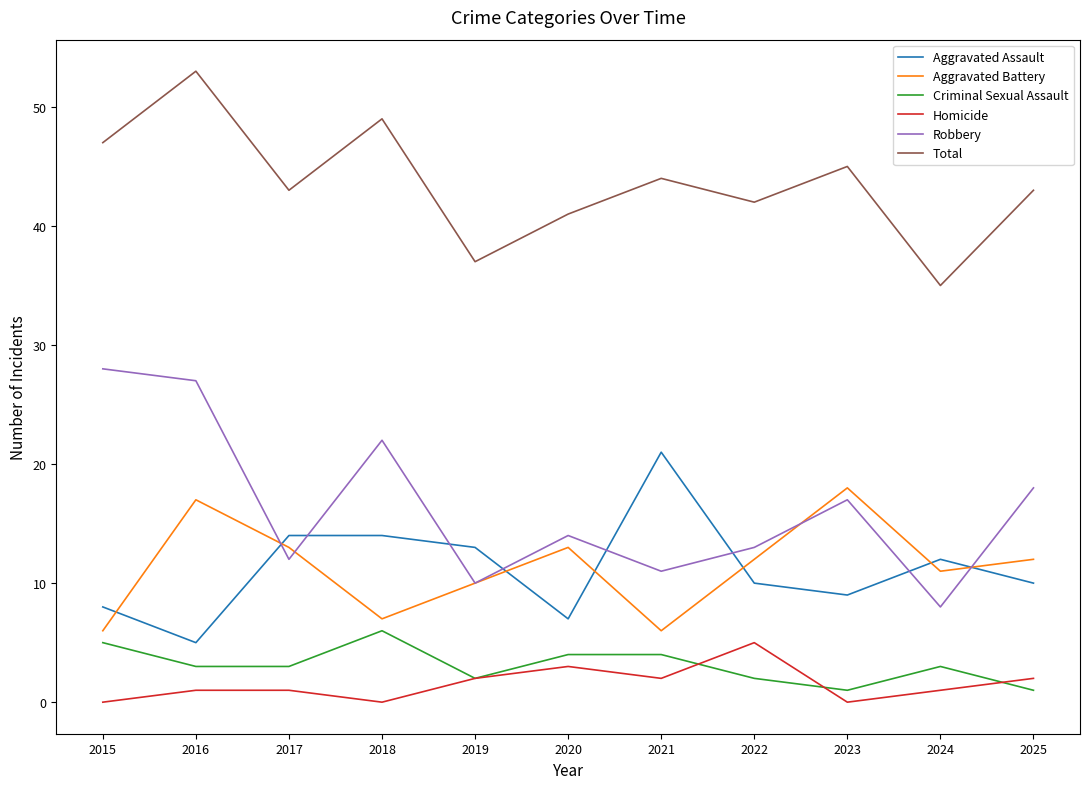

Where do Robbery and Aggravated Battery first cross each other?

2016 and 2017